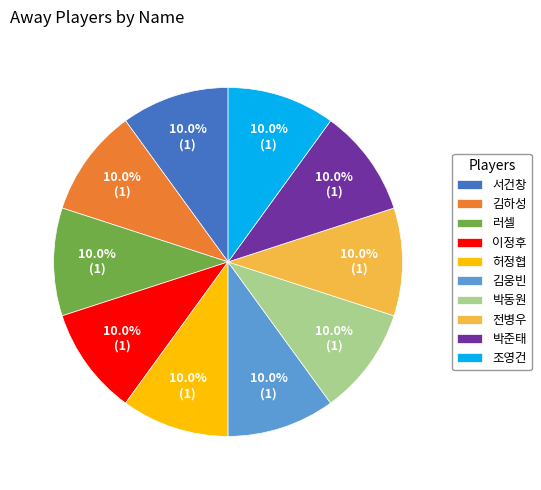

To the nearest percent, what portion does 전병우 represent?

10%